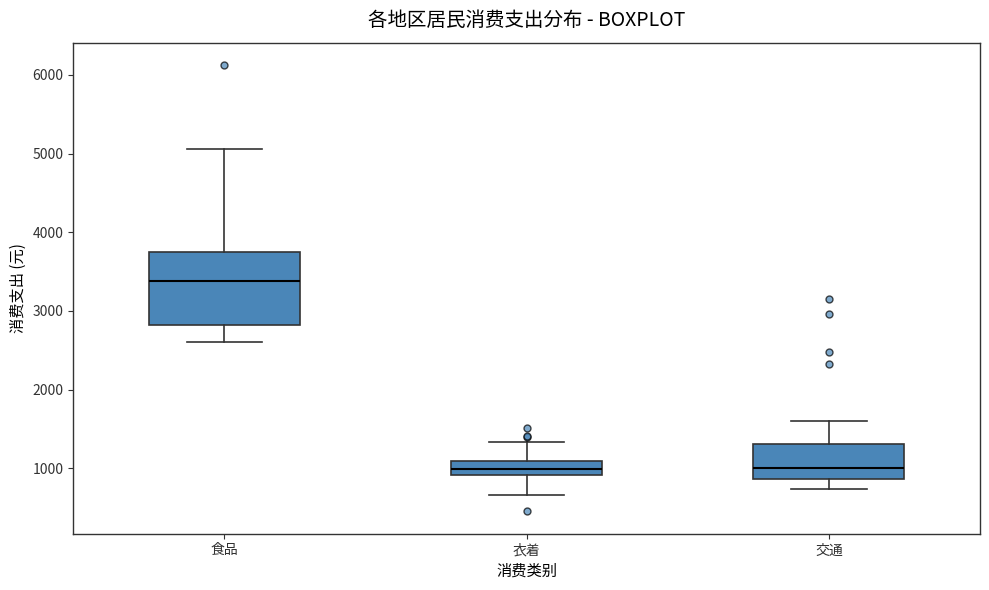

Reading left to right, transcribe this box plot: for each box, give where its median line is, the range the box spans, and where its two whiskers end, as read against the y-axis. The values are not printed on the chart, so give them approximately, as read against the axis.

食品: median 3400, box 2800 to 3800, whiskers 2600 to 5100
衣着: median 1000, box 900 to 1100, whiskers 700 to 1300
交通: median 1000, box 900 to 1300, whiskers 700 to 1600